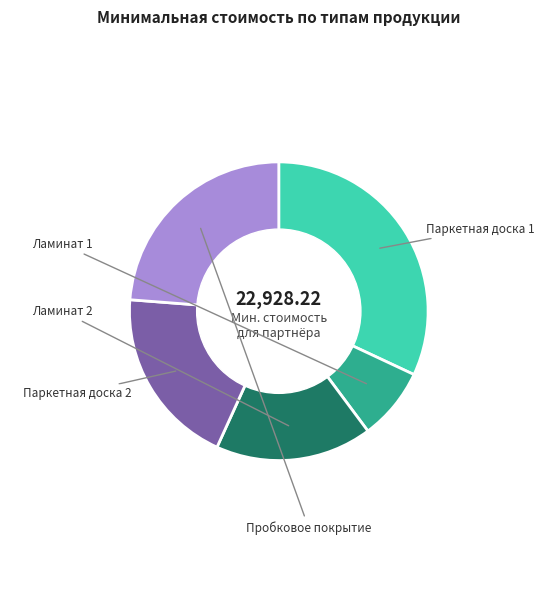

Is there any slice that represents more than half of the pie?

No